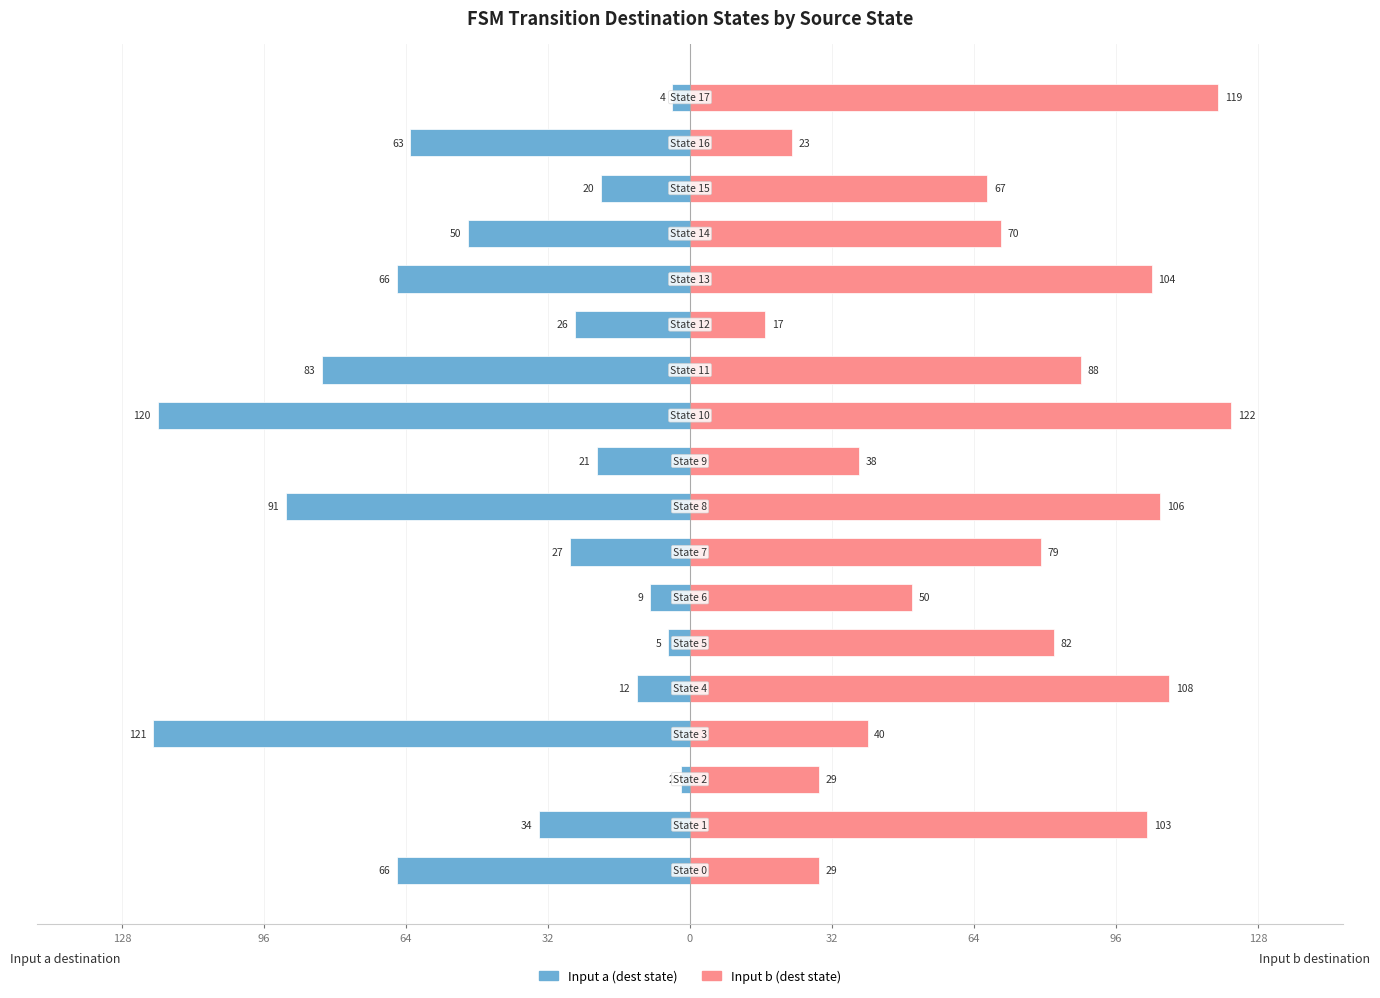

Does the chart contain stacked bars?

No